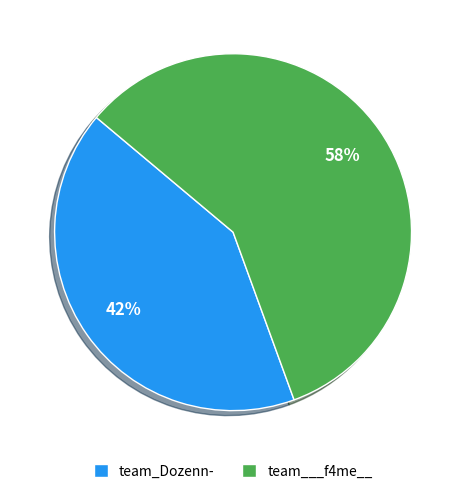

Rank the categories by value from lowest to highest.

team_Dozenn-, team___f4me__